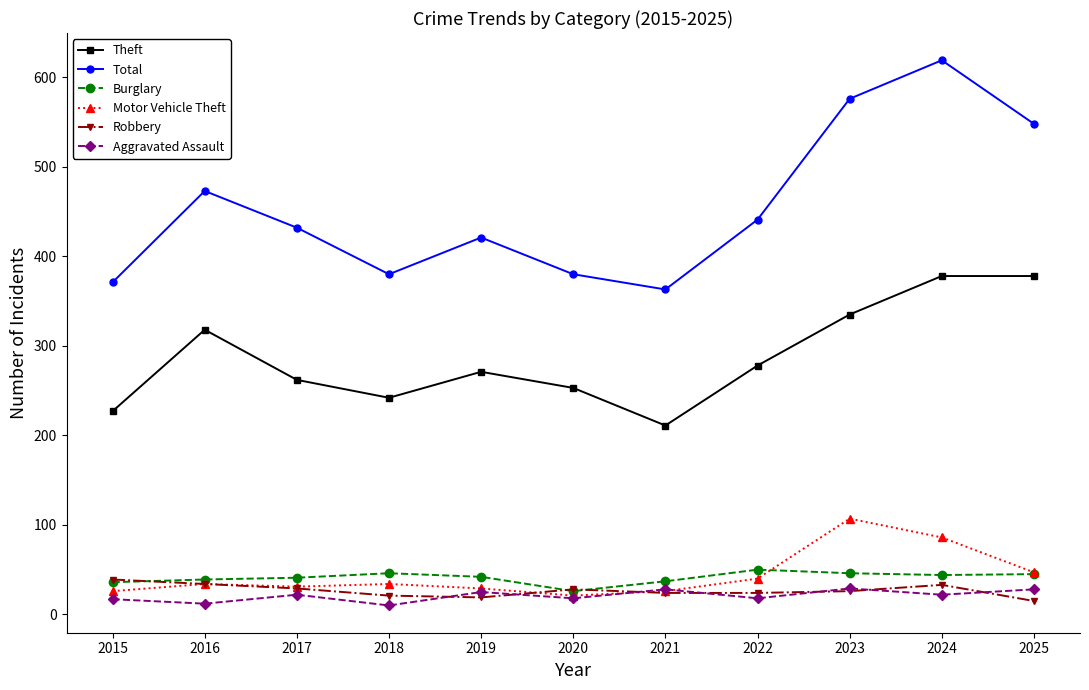

What is the sum of the Aggravated Assault values at 2023 and 2024?

51